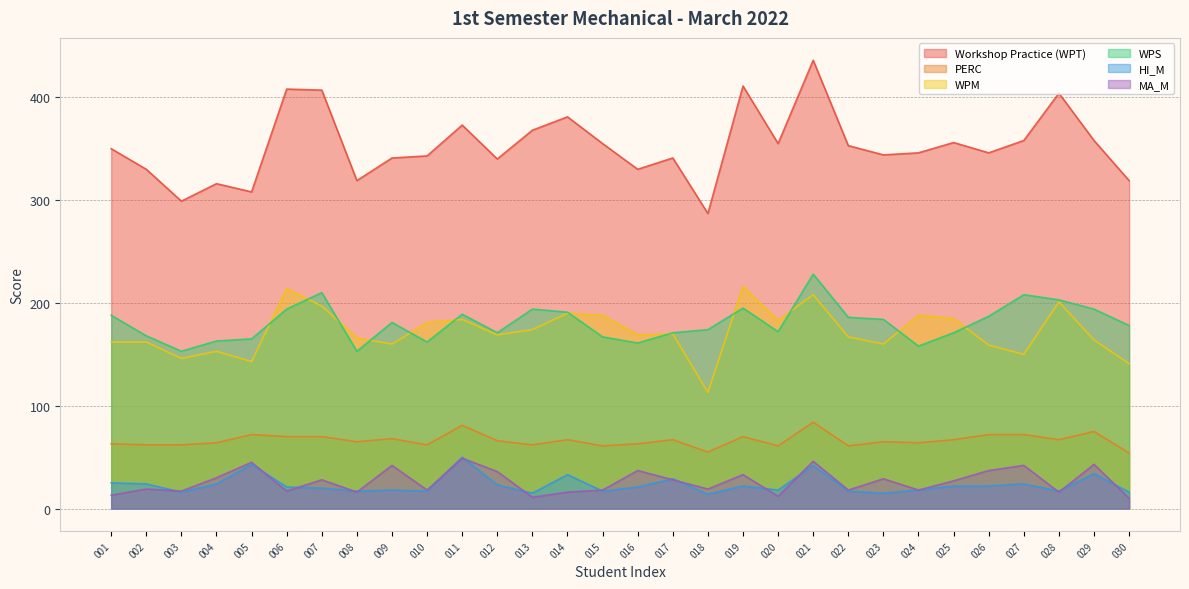

What is the maximum value for Workshop Practice (WPT)?

436